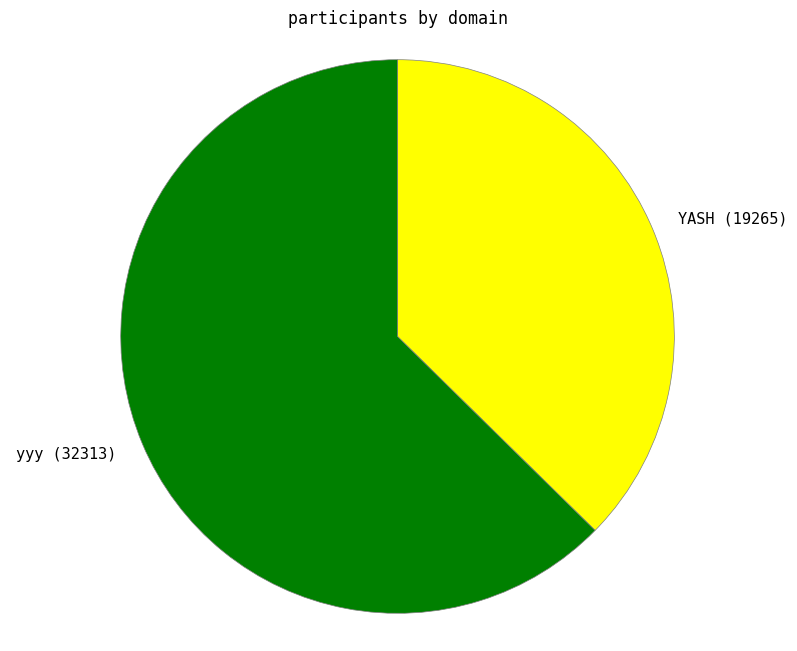

How many segments does this pie chart have?

2